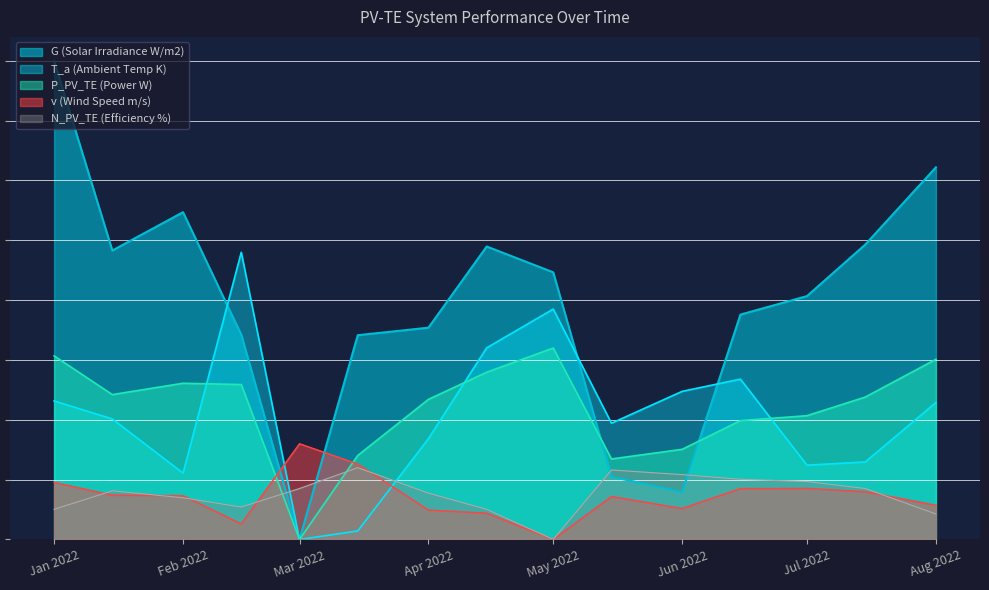

The T_a (Ambient Temp K) series shows 0.5 at 2022-02-15. True or false?

False